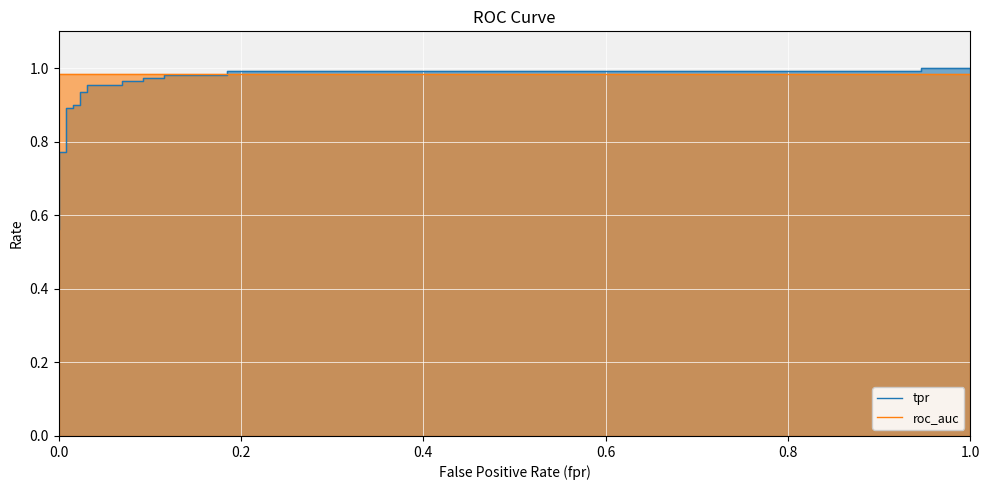

Which series has the largest total across all categories?

roc_auc